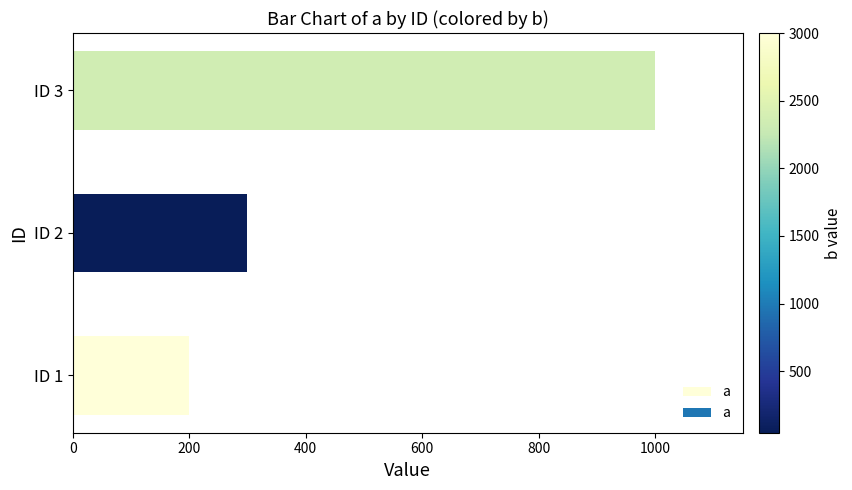

What is the smallest value displayed?

200